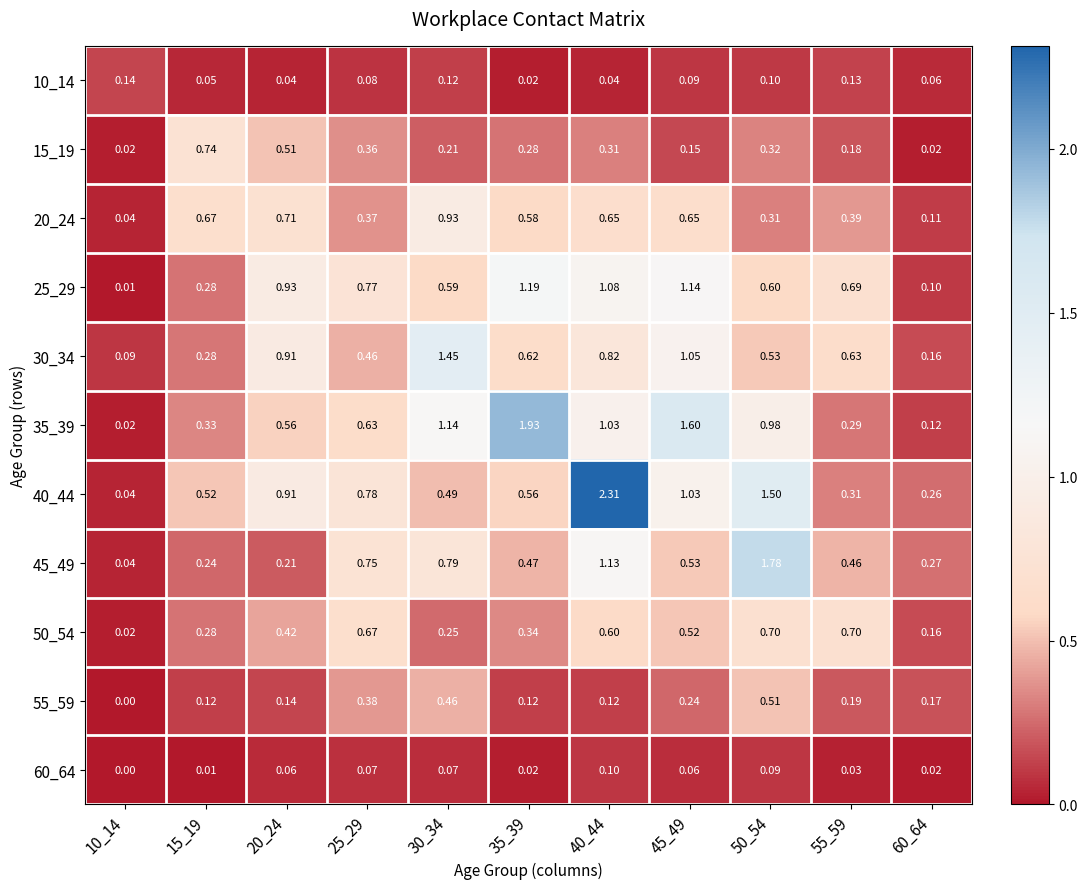

Is the value of 15_19 at 35_39 greater than the value of 40_44 at 50_54?

No